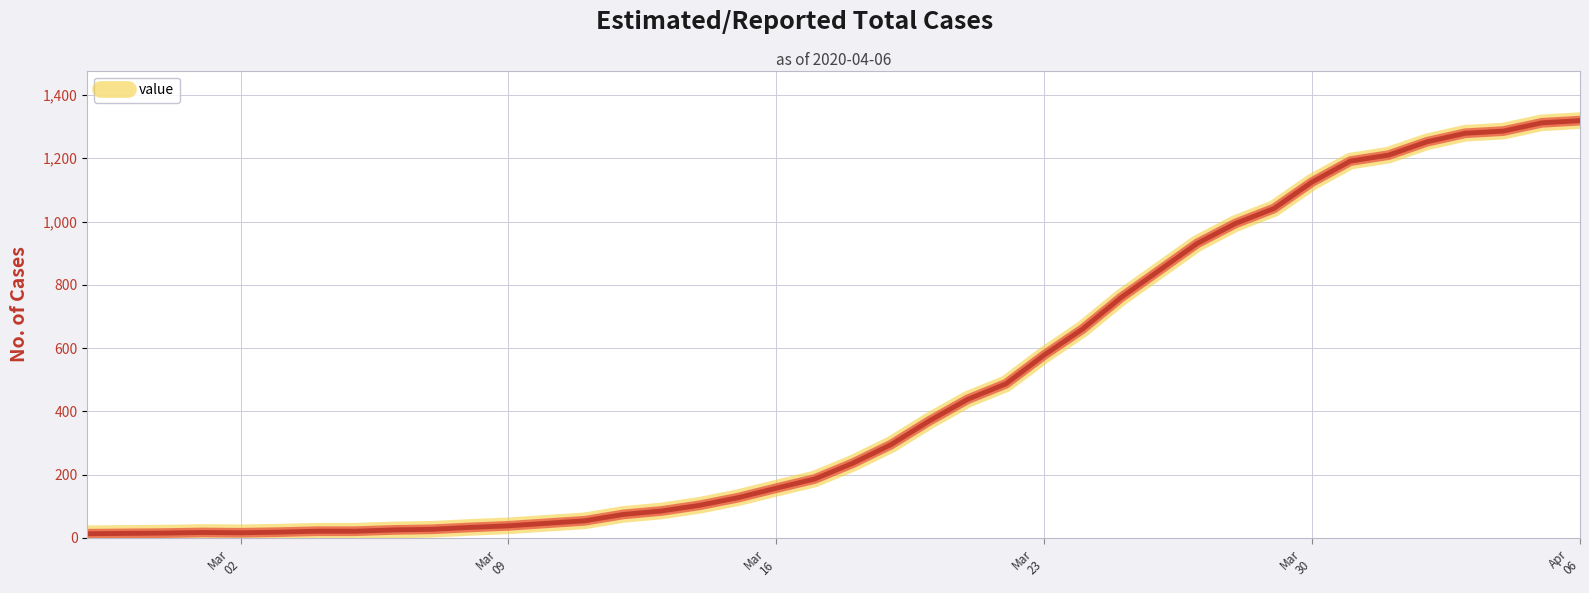

What is the greatest value displayed?

1319